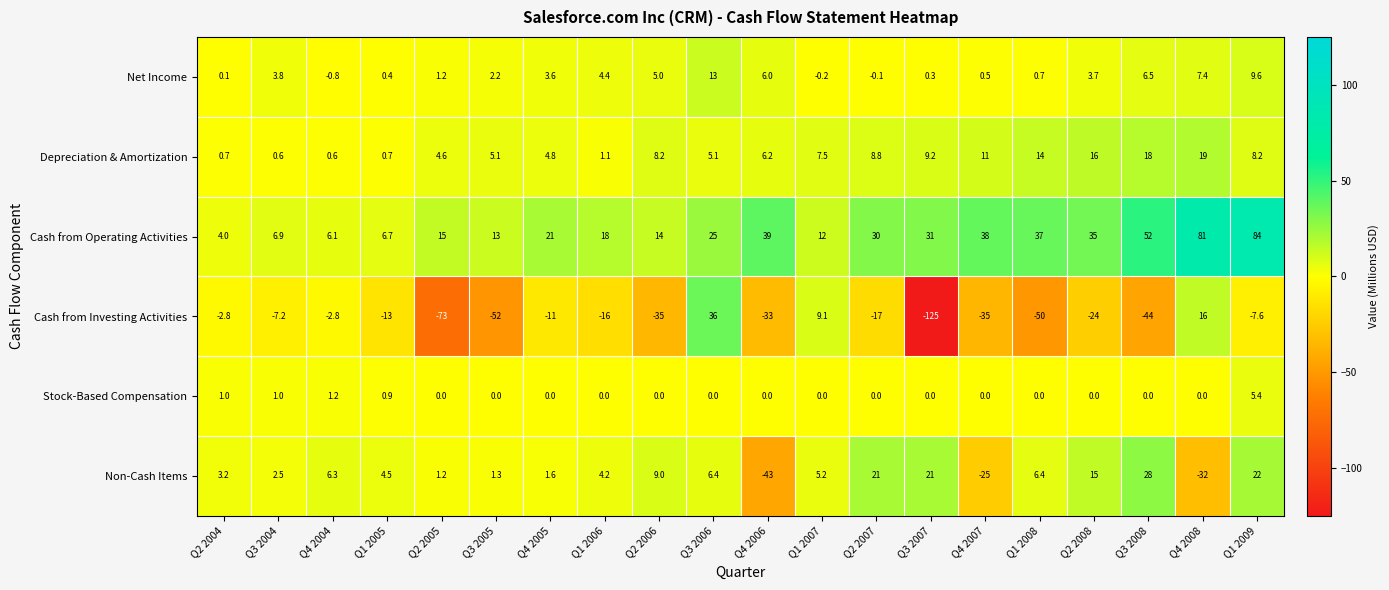

Rank the series by their maximum value, from highest to lowest.

Cash from Operating Activities, Cash from Investing Activities, Non-Cash Items, Depreciation & Amortization, Net Income, Stock-Based Compensation